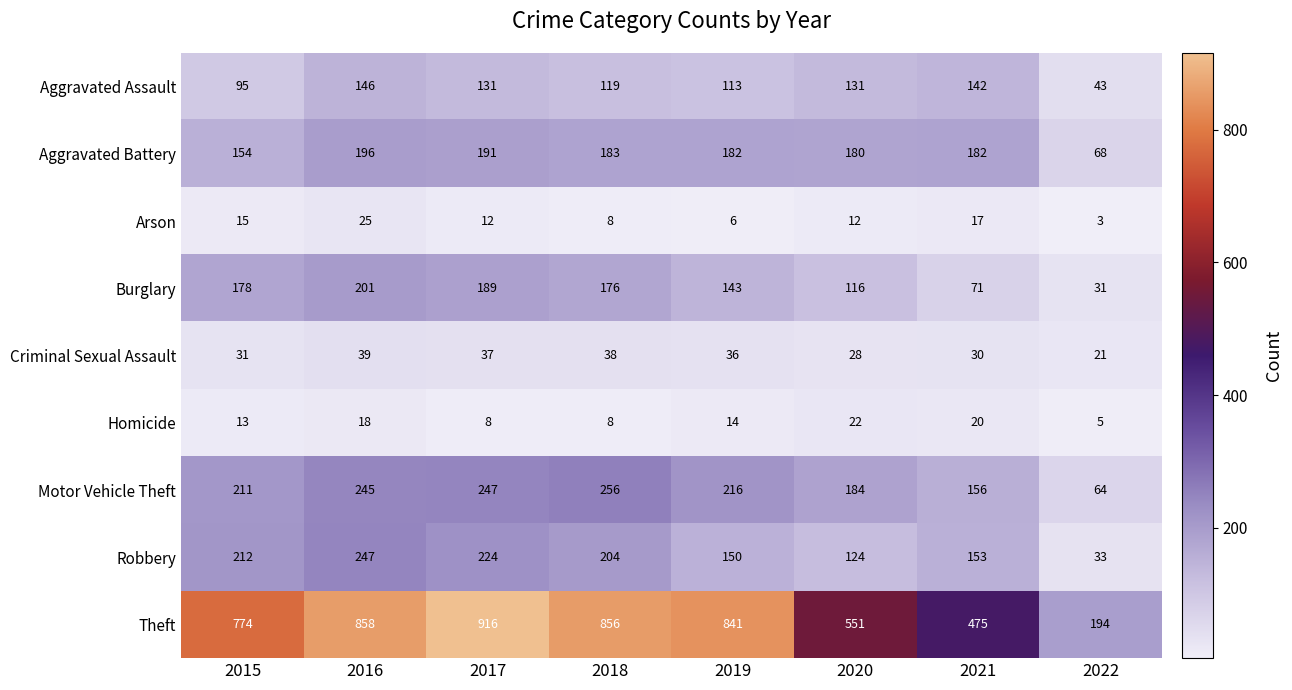

Is it true that Robbery equals 33 at 2022?

True